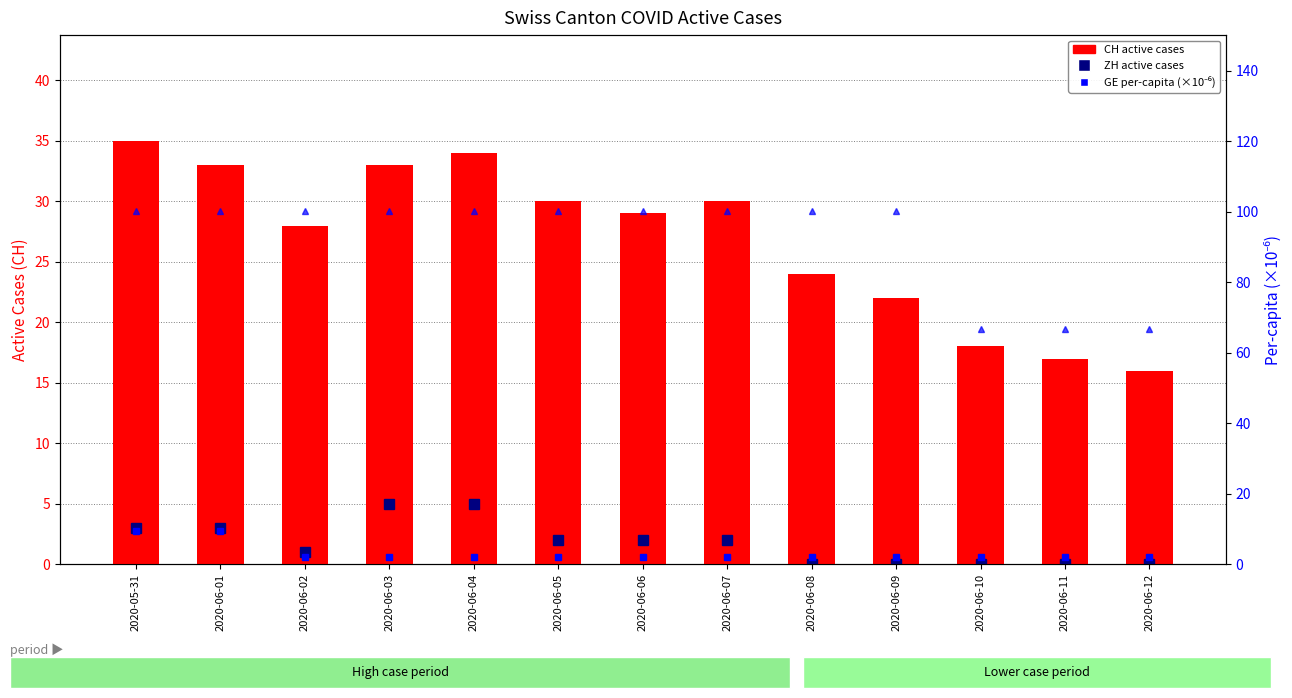

What position from the right is 2020-06-02?

11